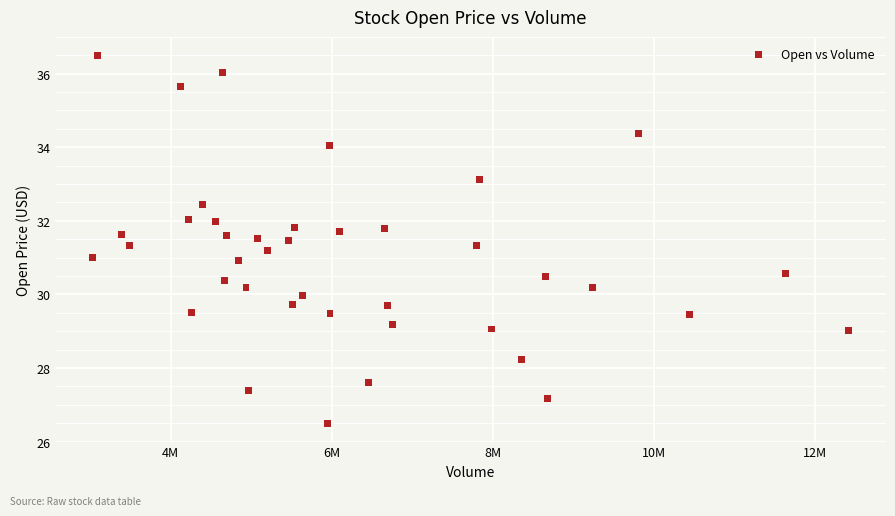

What is the range of X values (max minus min)?

9375529.0